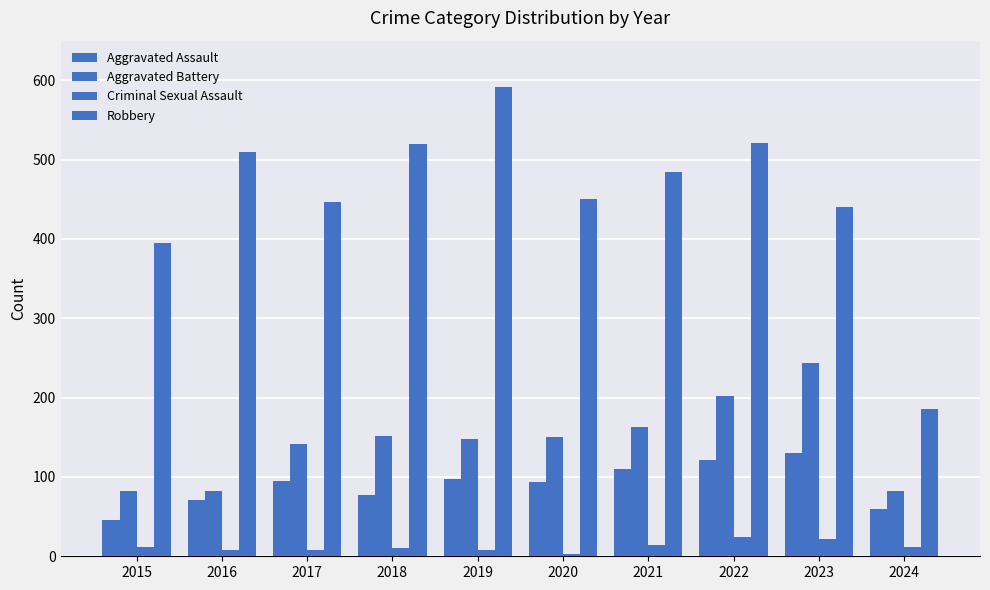

True or false: Robbery has a value of 440 at 2023.

True